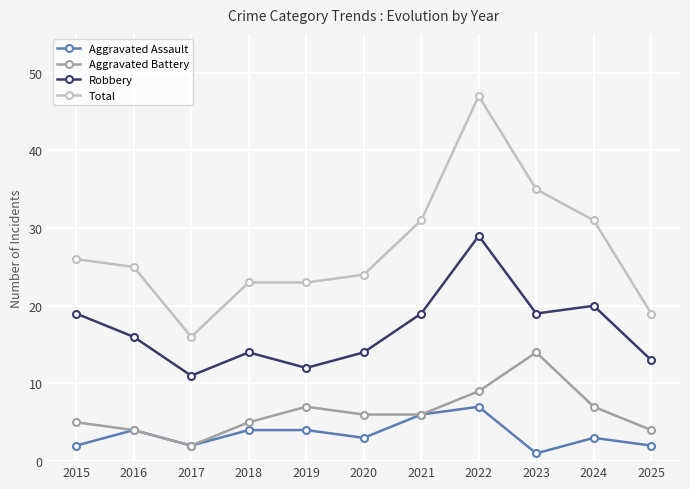

Is it true that Aggravated Battery equals 6 at 2021?

True